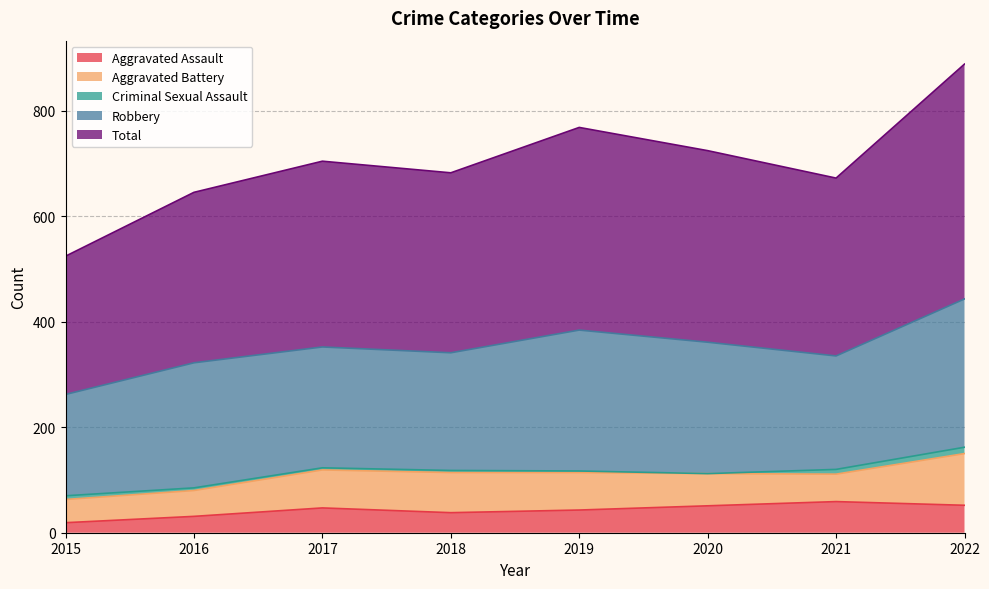

True or false: Criminal Sexual Assault and Robbery intersect in this chart.

False